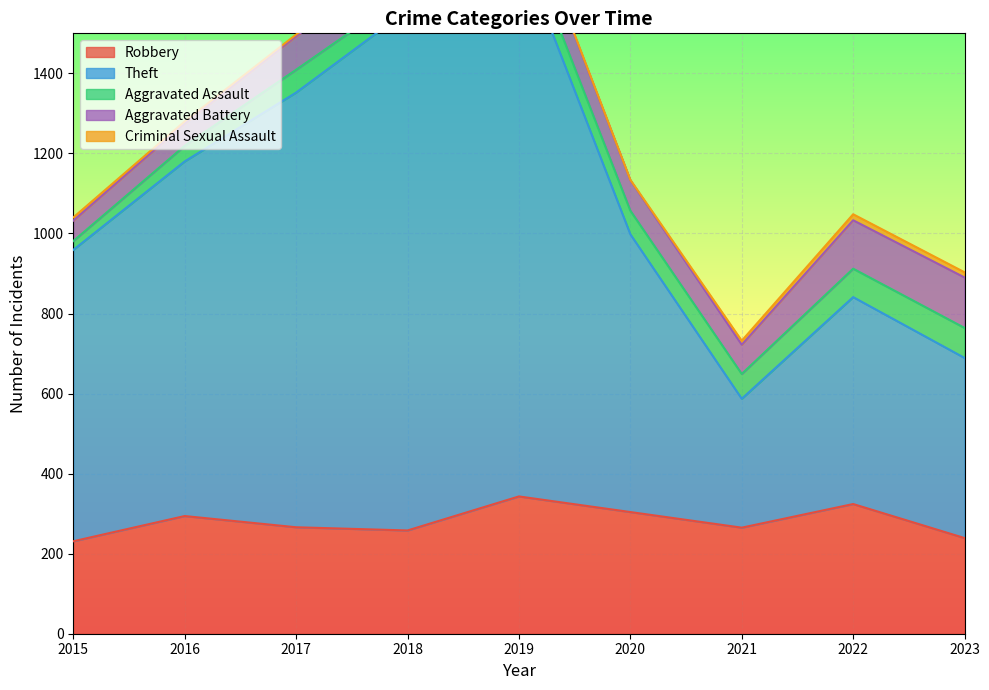

Count the number of categories in the chart.

9